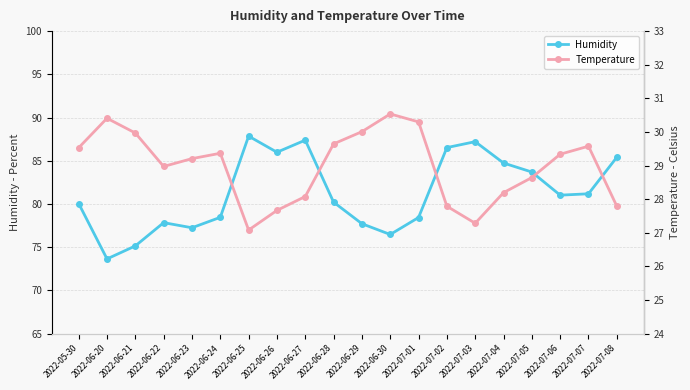

Does the chart display data point markers on the line(s)?

Yes